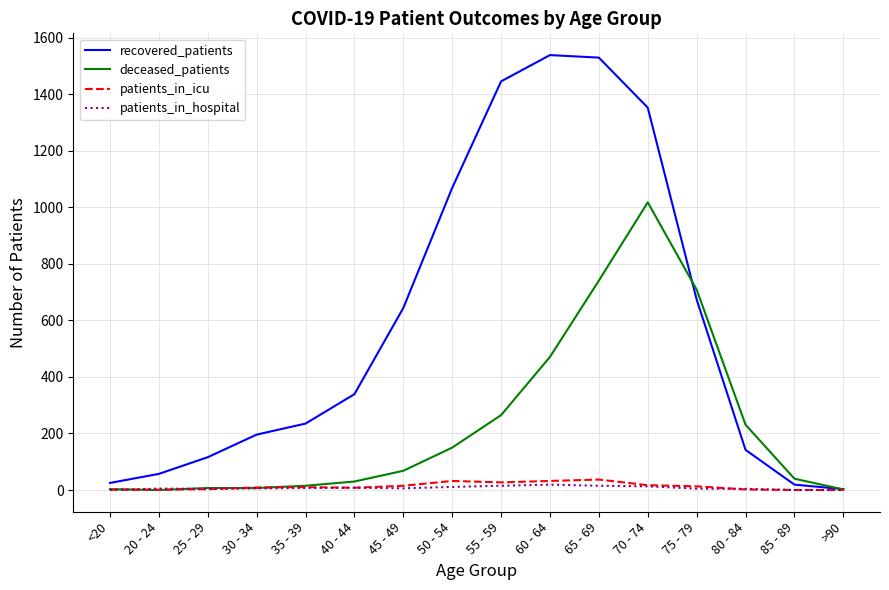

Which series has the largest total across all categories?

recovered_patients